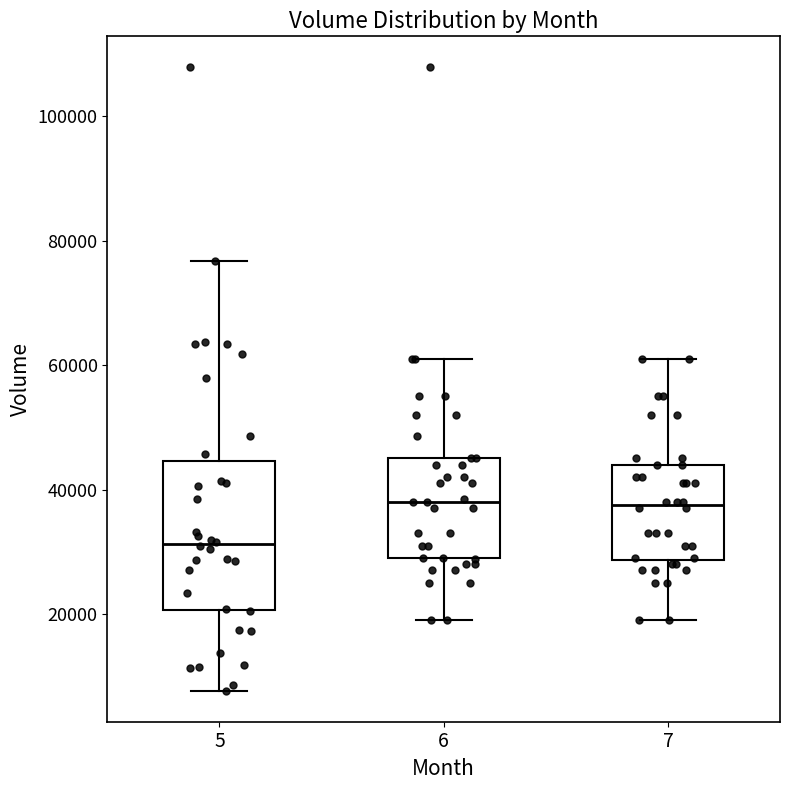

Reading left to right, read every box against the y-axis: the position of its median line, the range the box covers, and the ends of its whiskers. The values are not printed on the chart, so give them approximately, as read against the axis.

5: median 32000, box 20000 to 44000, whiskers 8000 to 76000
6: median 38000, box 28000 to 46000, whiskers 20000 to 62000
7: median 38000, box 28000 to 44000, whiskers 20000 to 62000